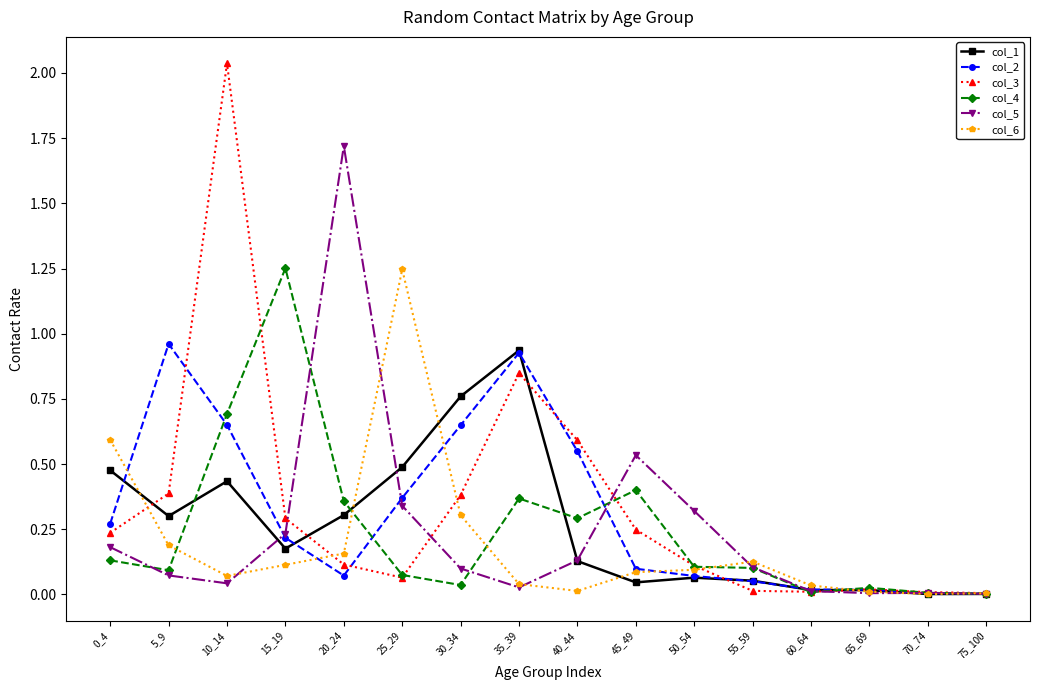

Does the chart display data point markers on the line(s)?

Yes